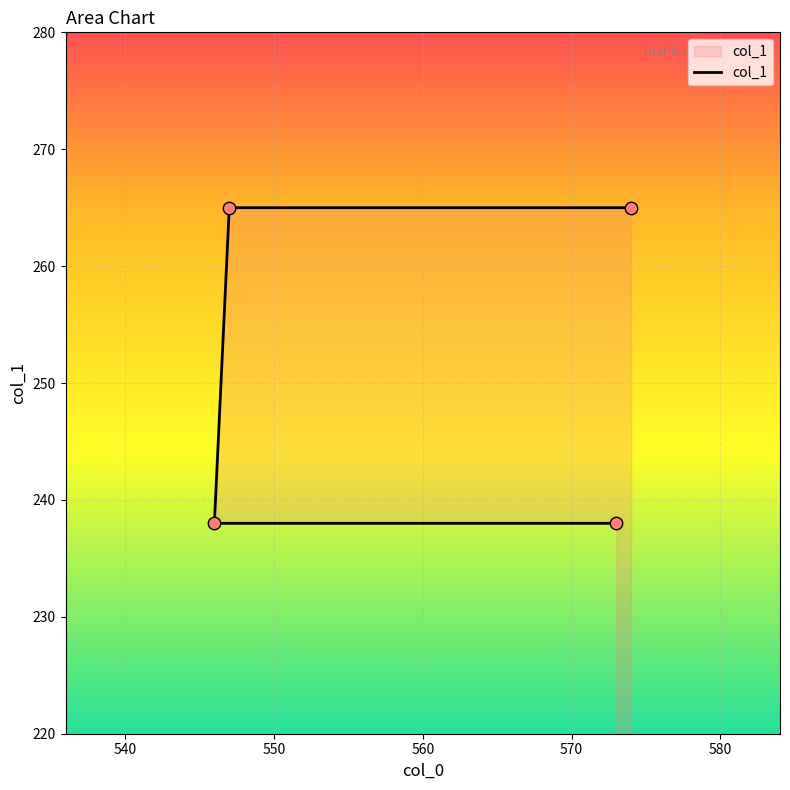

Approximately how many times larger is the value at 547 compared to 574?

1.0